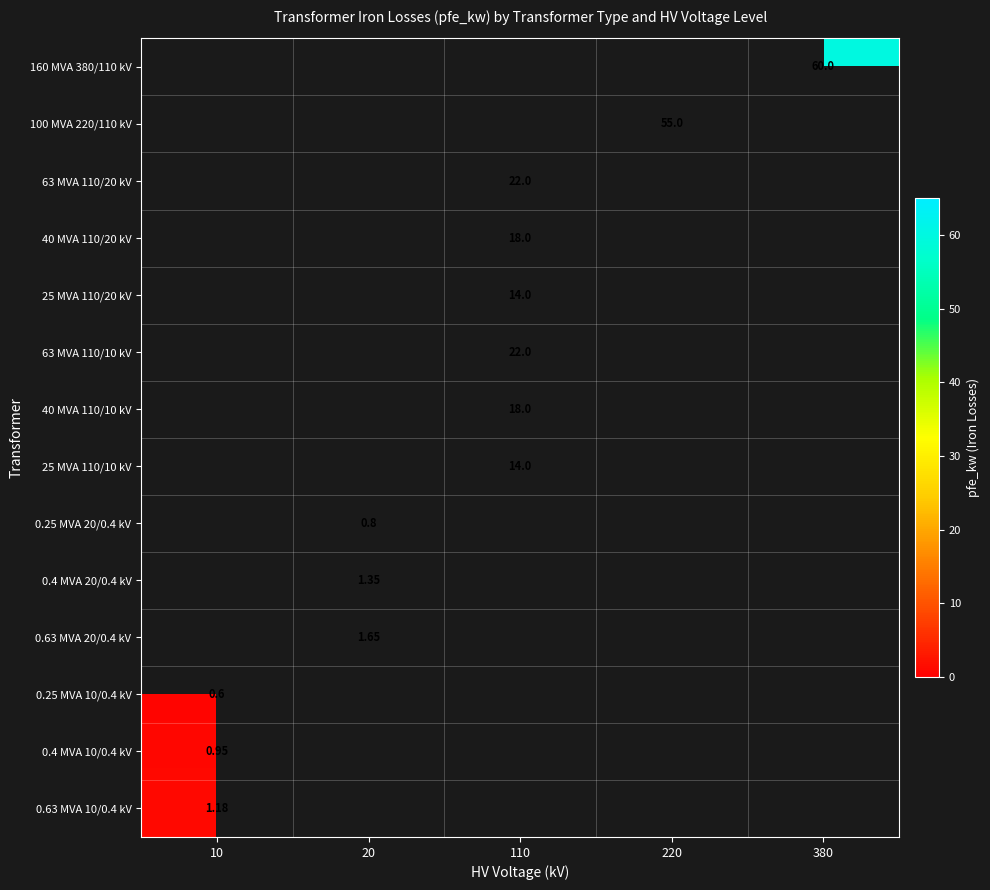

Is the value of 0.25 MVA 20/0.4 kV at 20 greater than the value of 0.4 MVA 10/0.4 kV at 10?

No